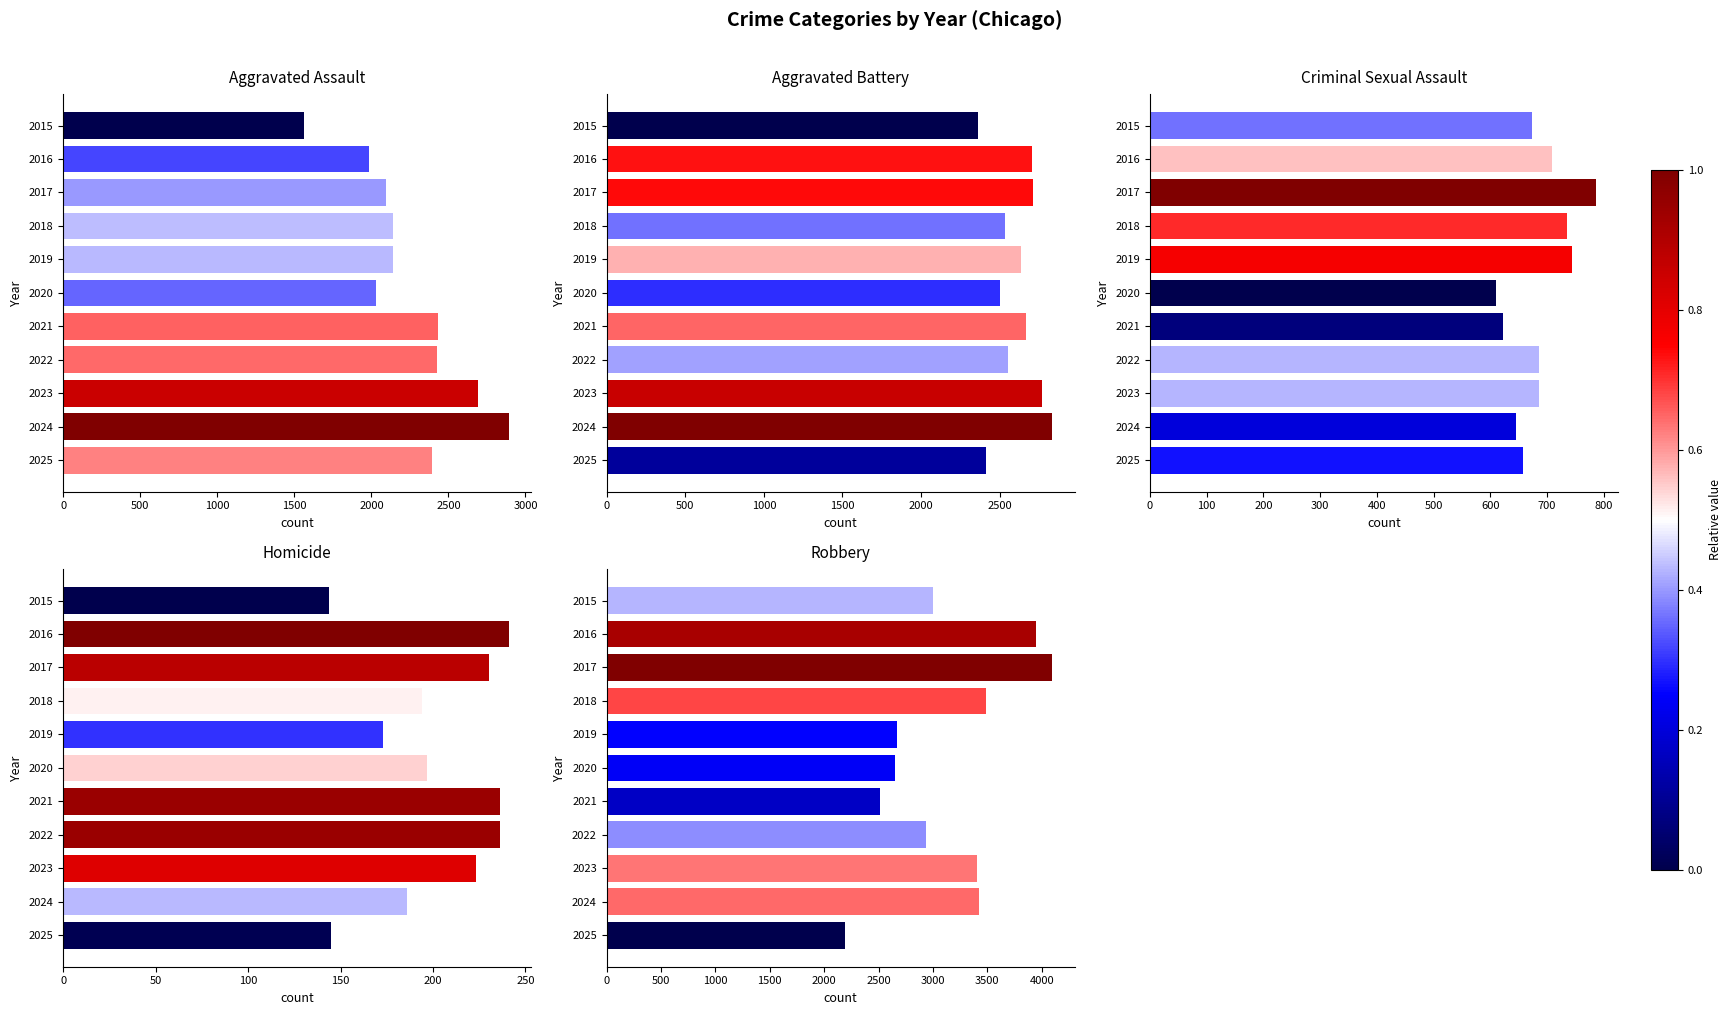

What is the maximum value shown in the chart?

4097